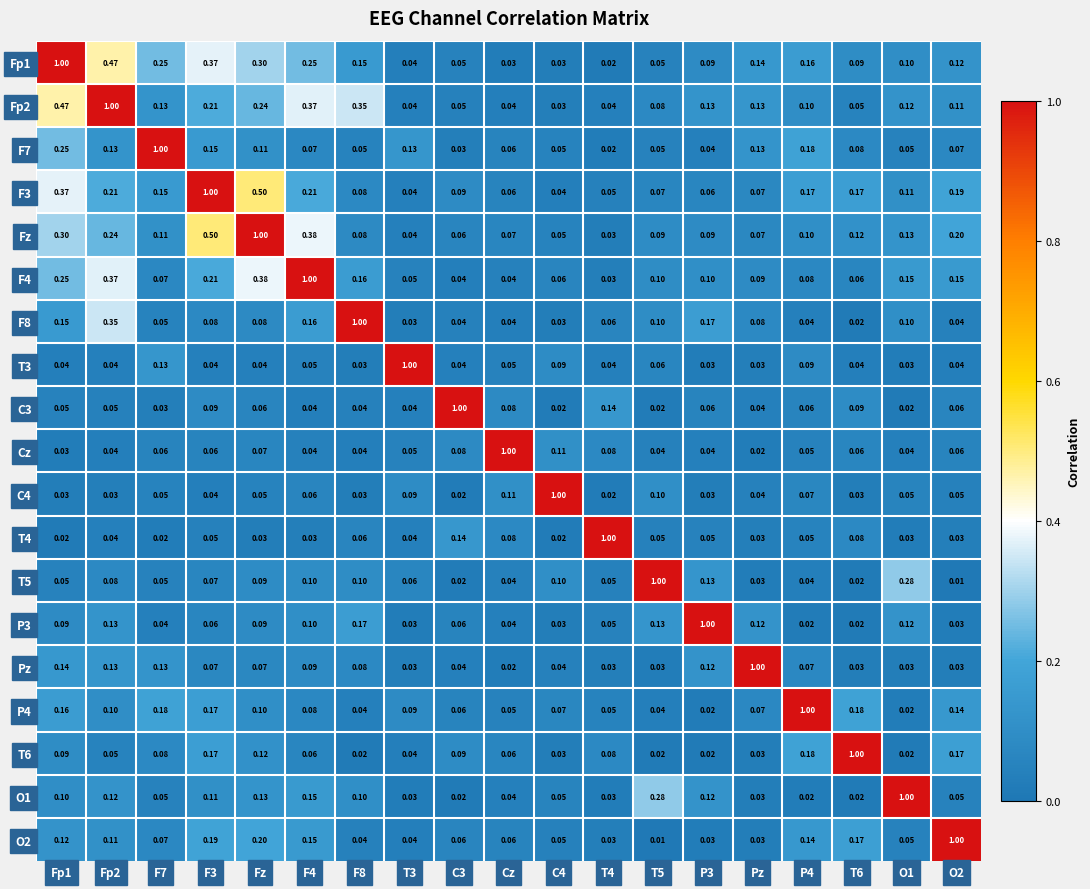

Where is Pz nearest to the value 0?

Cz